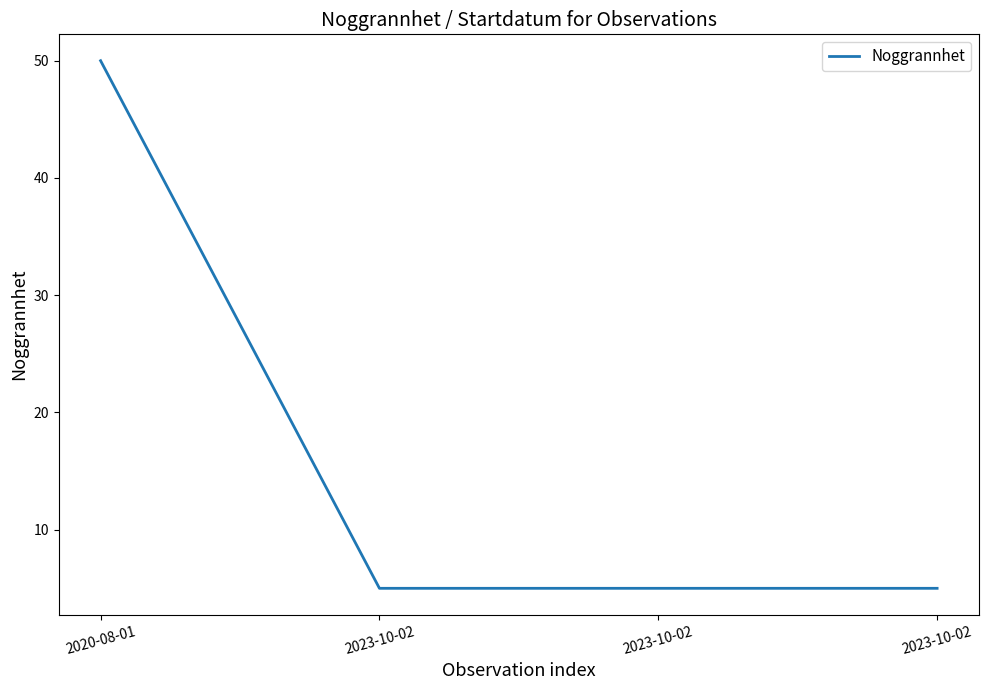

Which has a higher value, 2023-10-02 or 2020-08-01?

2020-08-01